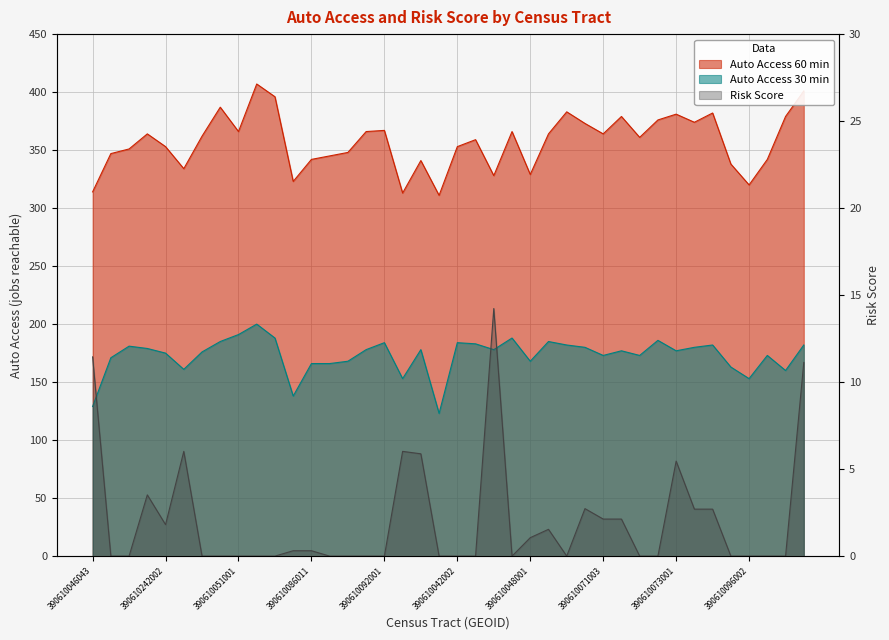

Where is the first local maximum for Auto Access 60 min?

390610028001